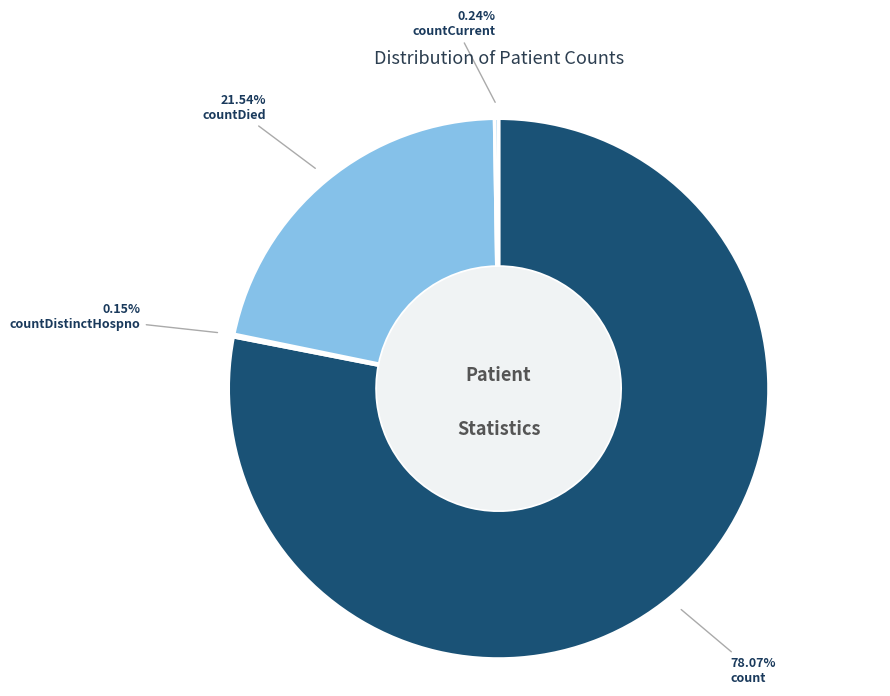

Which category accounts for the majority?

count